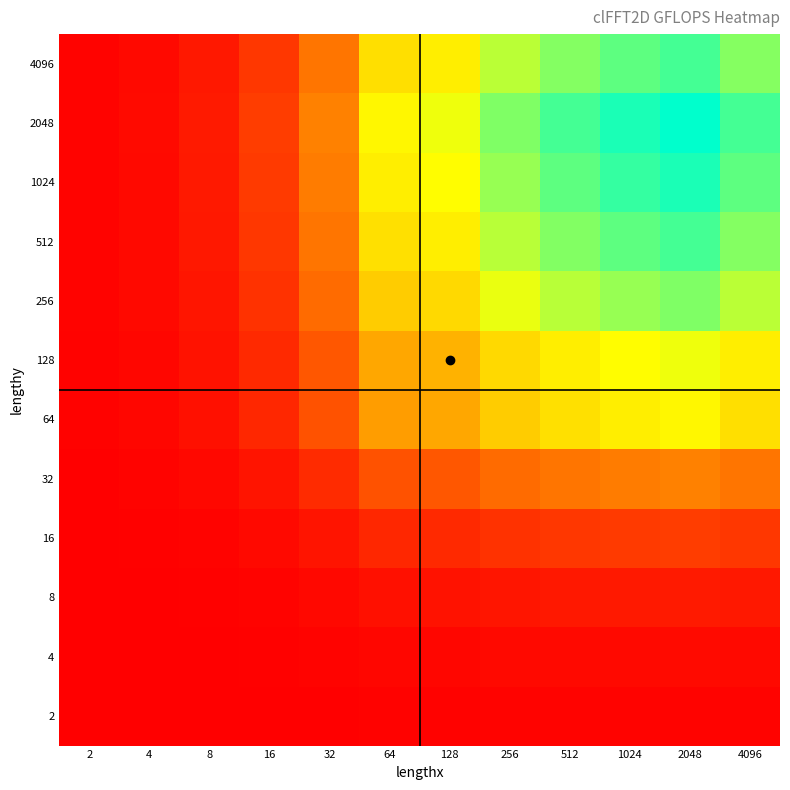

How many data points does each series have?

12